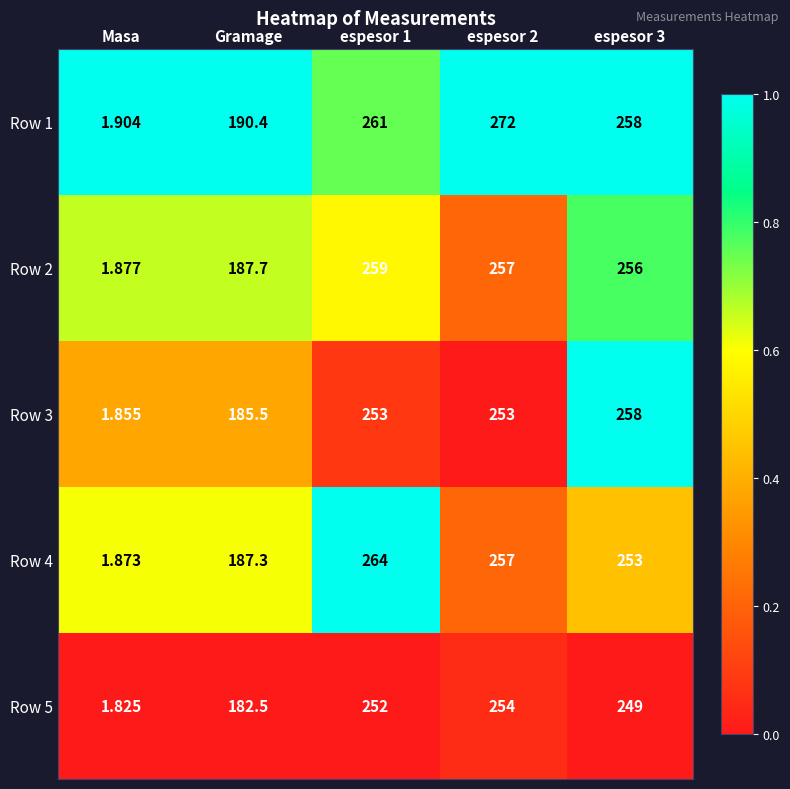

At which label does Row 2 reach its minimum?

Masa